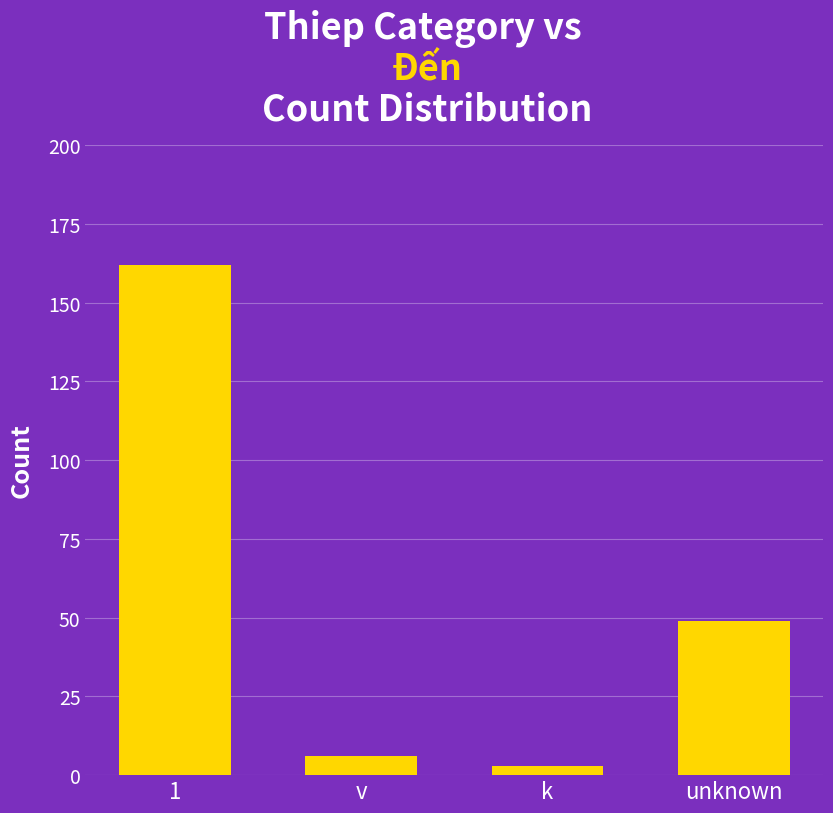

List the labels in order of value, largest first.

1, unknown, v, k